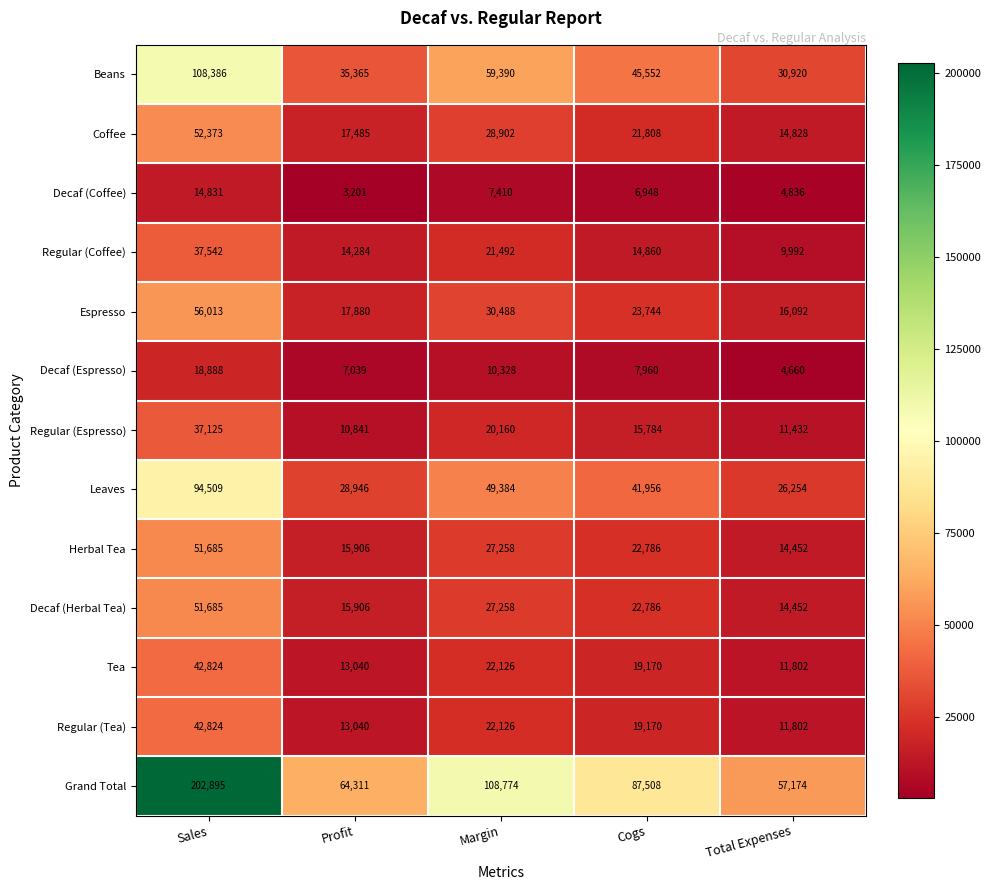

Where is Leaves nearest to the value 60381?

Margin